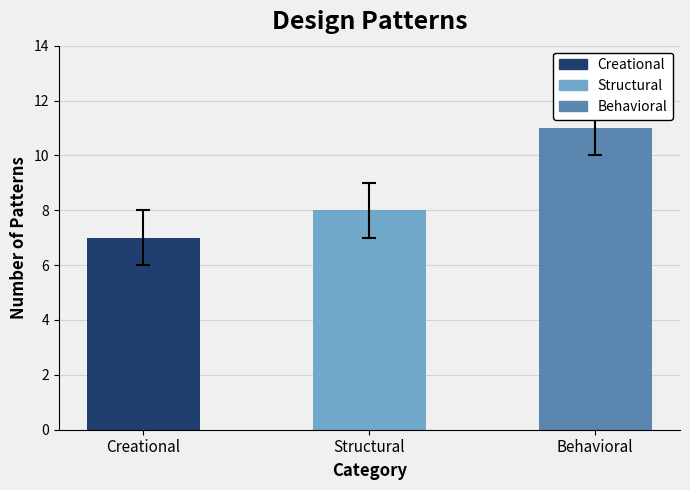

Is it true that the value at Creational is 7?

True